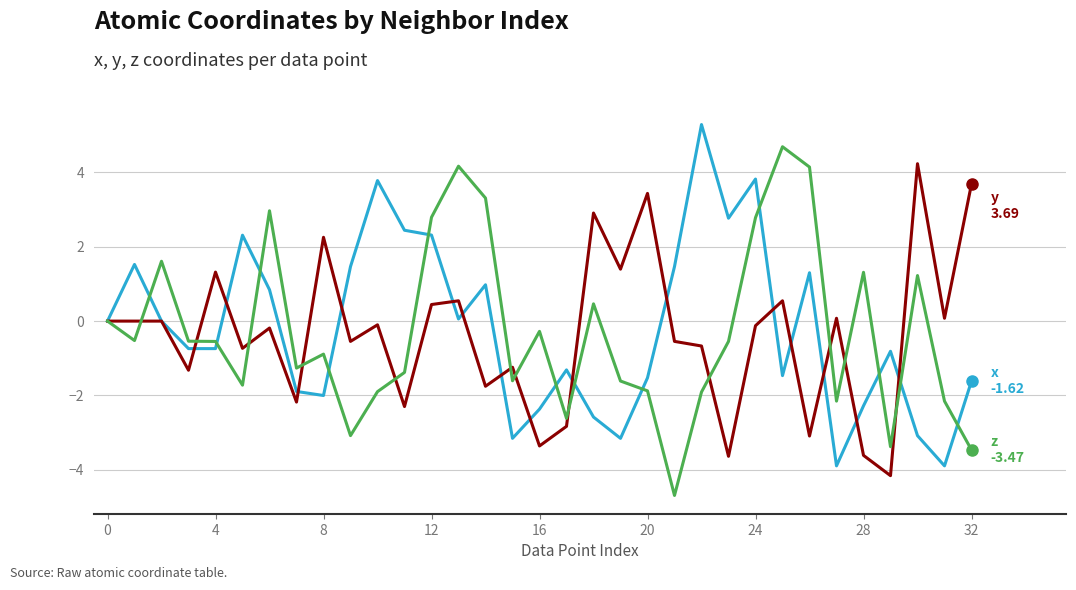

What is the minimum value shown in the chart?

-4.7